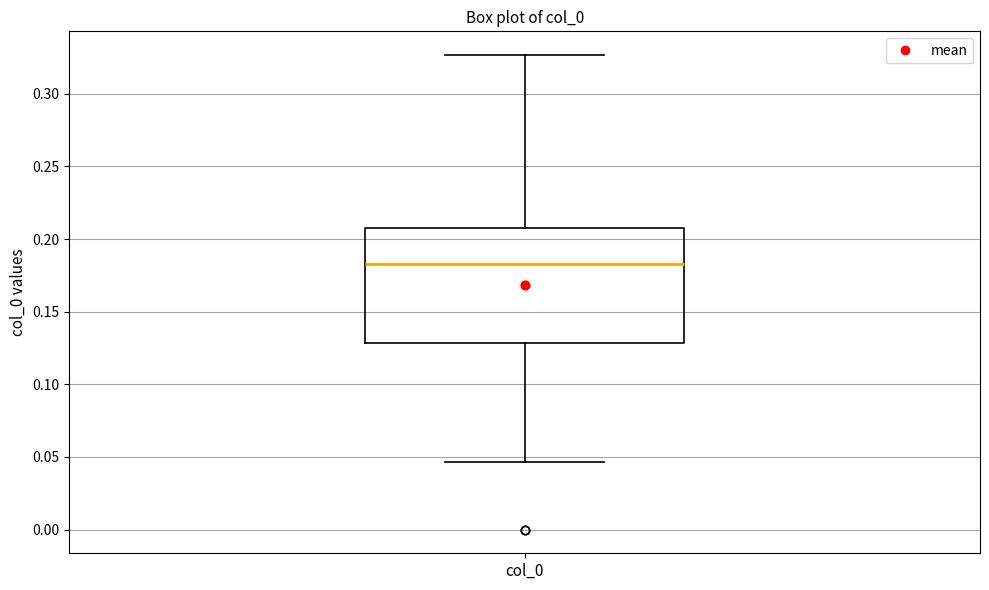

Transcribe this box plot: give where the median line is, the range the box spans, and where the two whiskers end, as read against the y-axis. The values are not printed on the chart, so give them approximately, as read against the axis.

median 0.185, box 0.130 to 0.210, whiskers 0.045 to 0.325